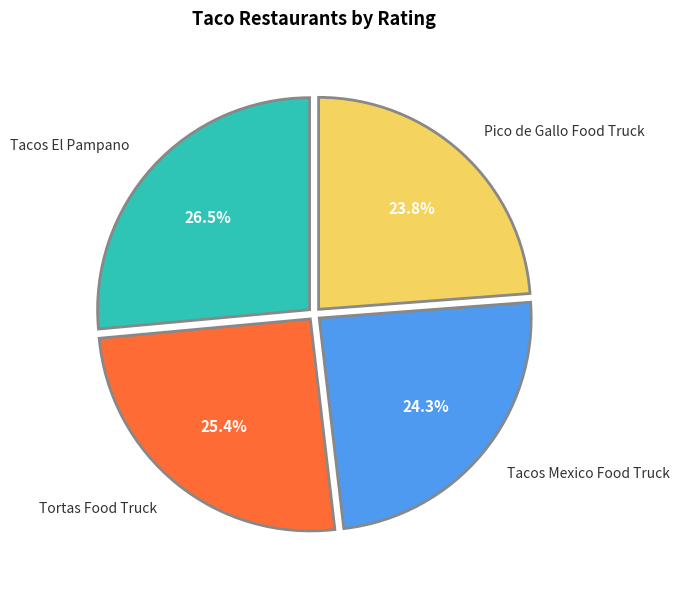

Combined, do Pico de Gallo Food Truck and Tortas Food Truck account for over 50%?

No